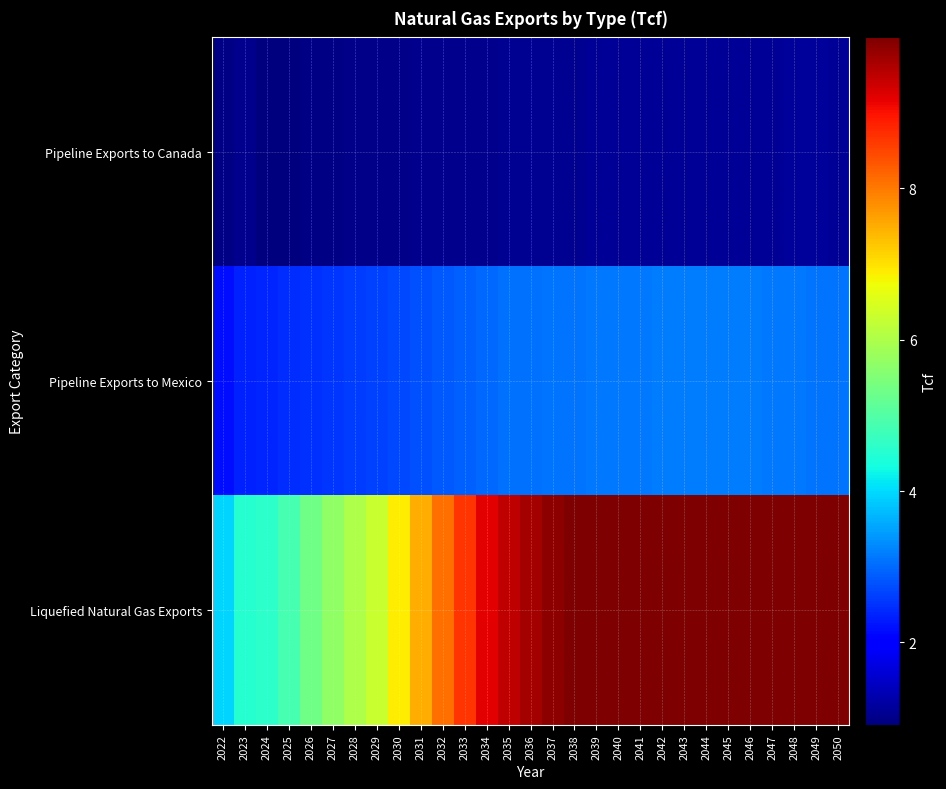

Reading right to left, list all the values displayed in this chart.

Pipeline Exports to Canada: 2050=1.1	2049=1.1	2048=1.1	2047=1.1	2046=1.1	2045=1.1	2044=1.1	2043=1.1	2042=1.1	2041=1.1	2040=1.1	2039=1.1	2038=1.1	2037=1.1	2036=1.1	2035=1.1	2034=1.1	2033=1.0	2032=1.0	2031=1.0	2030=1.0	2029=1.0	2028=1.0	2027=1.0	2026=1.0	2025=0.9	2024=0.9	2023=1.0	2022=1.0
Pipeline Exports to Mexico: 2050=3.1	2049=3.1	2048=3.1	2047=3.1	2046=3.2	2045=3.2	2044=3.2	2043=3.1	2042=3.1	2041=3.1	2040=3.1	2039=3.1	2038=3.1	2037=3.1	2036=3.1	2035=3.0	2034=3.0	2033=2.9	2032=2.8	2031=2.8	2030=2.7	2029=2.6	2028=2.6	2027=2.5	2026=2.5	2025=2.5	2024=2.4	2023=2.3	2022=2.2
Liquefied Natural Gas Exports: 2050=10.0	2049=10.0	2048=10.0	2047=10.0	2046=10.0	2045=10.0	2044=10.0	2043=10.0	2042=10.0	2041=10.0	2040=10.0	2039=10.0	2038=10.0	2037=9.9	2036=9.7	2035=9.5	2034=9.2	2033=8.7	2032=8.1	2031=7.5	2030=6.9	2029=6.3	2028=6.0	2027=5.7	2026=5.3	2025=4.9	2024=4.6	2023=4.5	2022=4.0